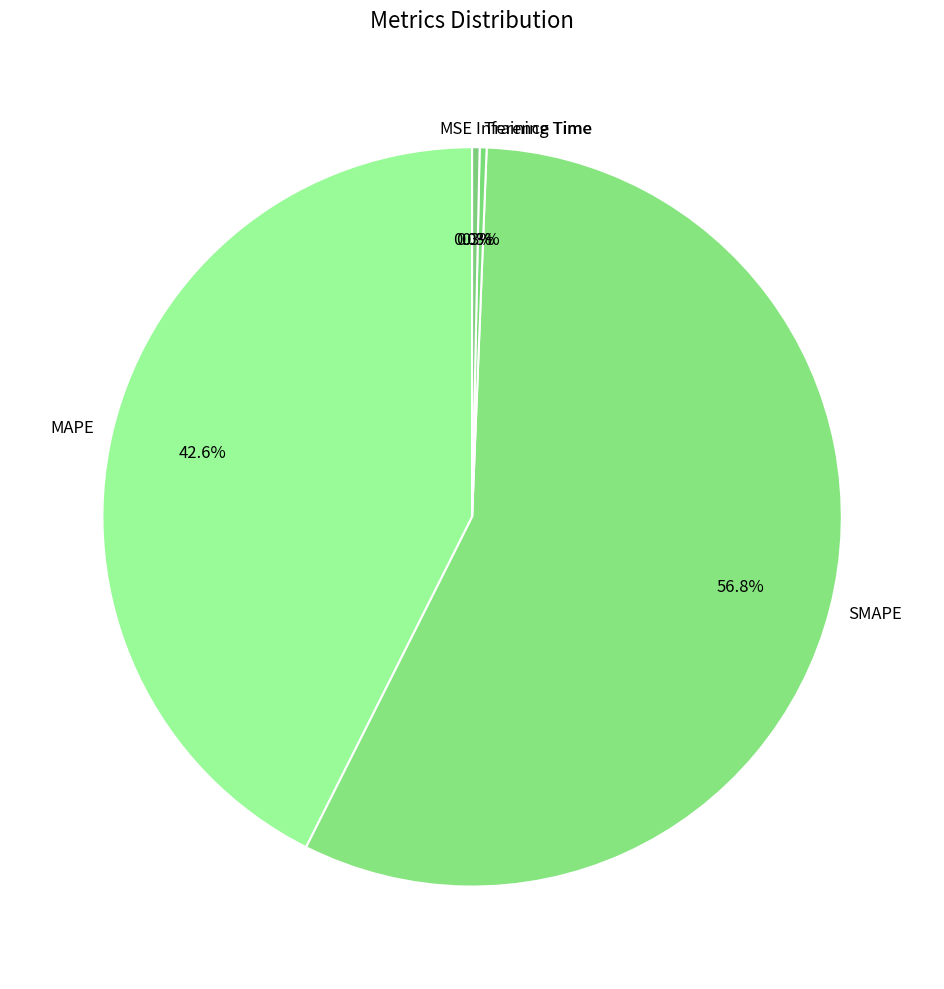

To the nearest percent, what is the combined percentage of Inference Time and MAPE?

43%